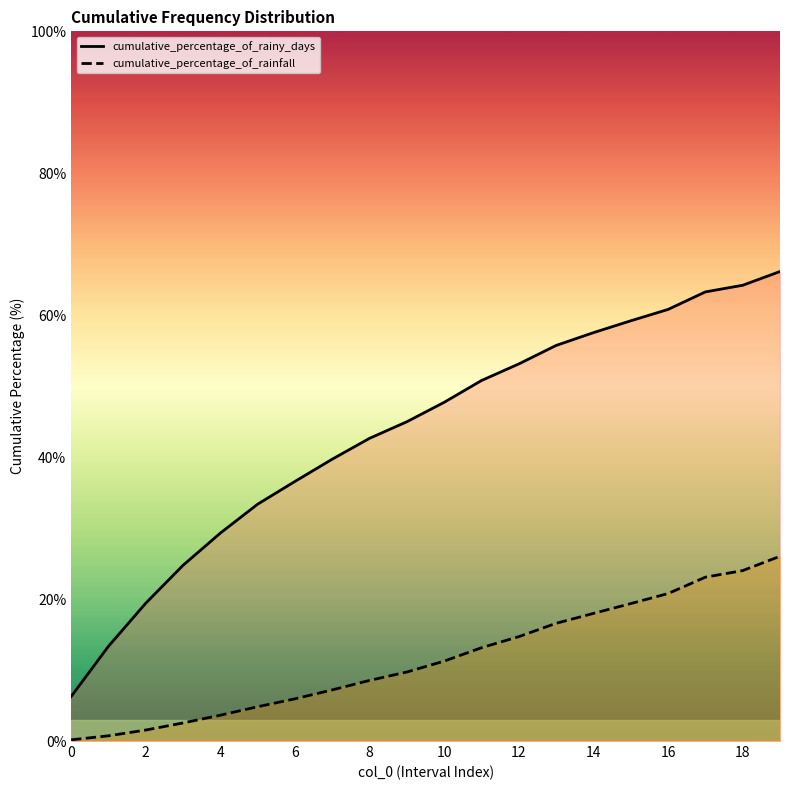

True or false: cumulative_percentage_of_rainfall and cumulative_percentage_of_rainy_days cross at least once.

False